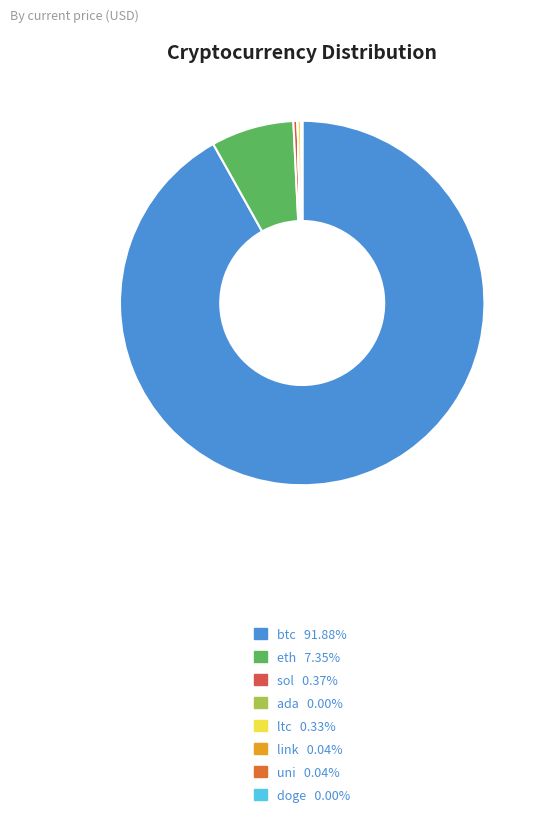

What is the largest slice in the pie chart?

btc